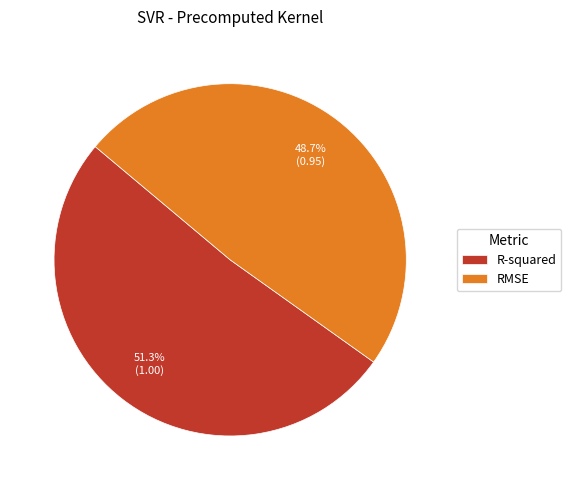

Do R-squared and RMSE together represent more than half of the pie?

Yes